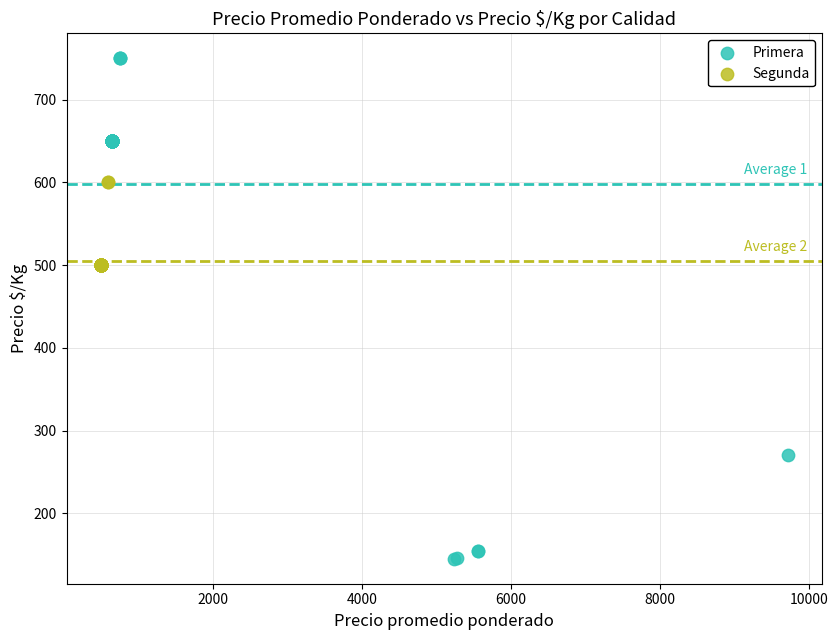

Which series contains the highest Y value?

Primera